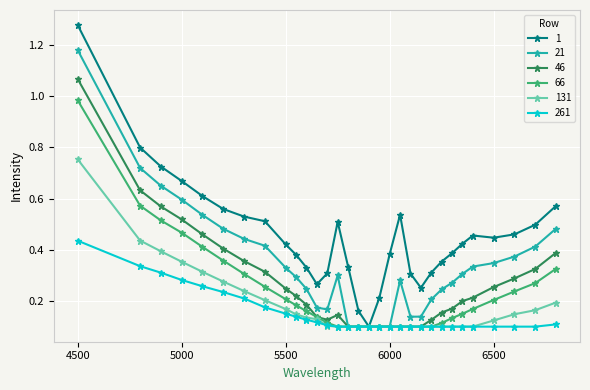

Count the 131 values in the range 0 to 1.

31